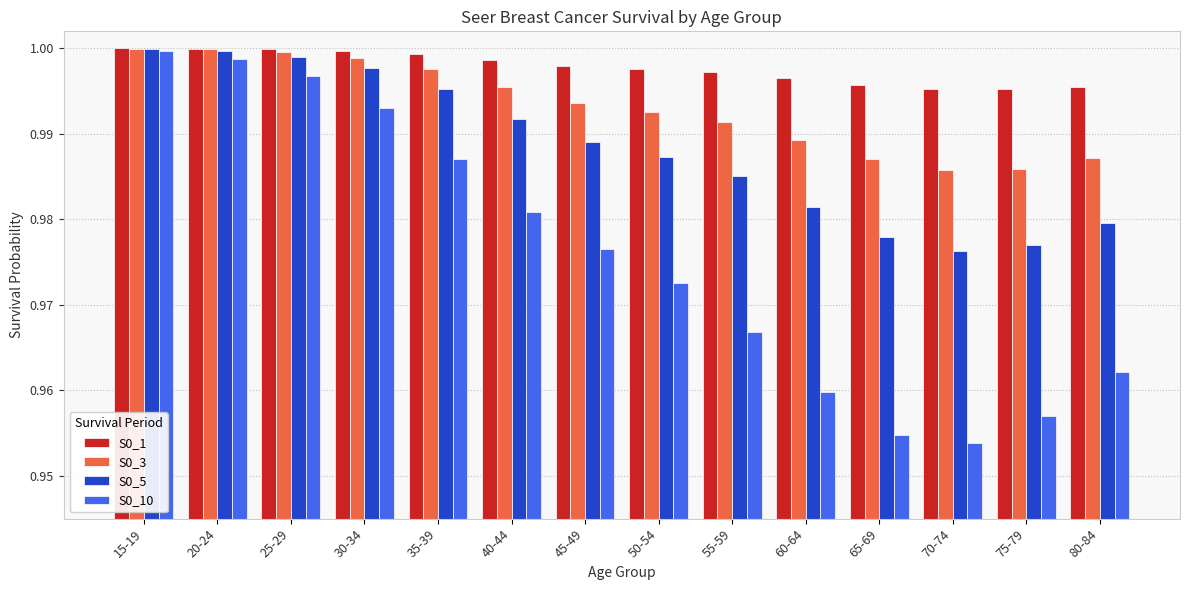

Is the value of S0_1 at 45-49 greater than the value of S0_10 at 15-19?

No